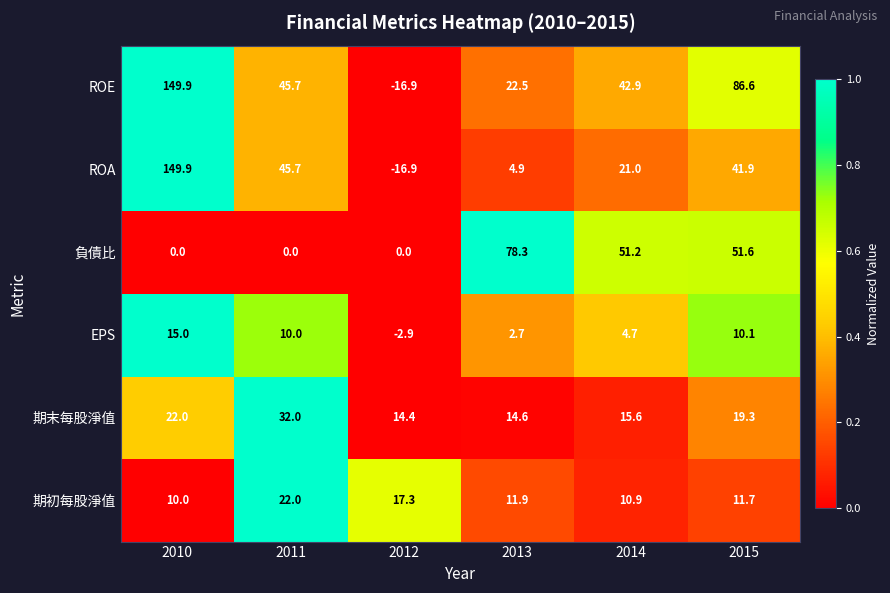

The ROE series shows 12.6 at 2011. True or false?

False